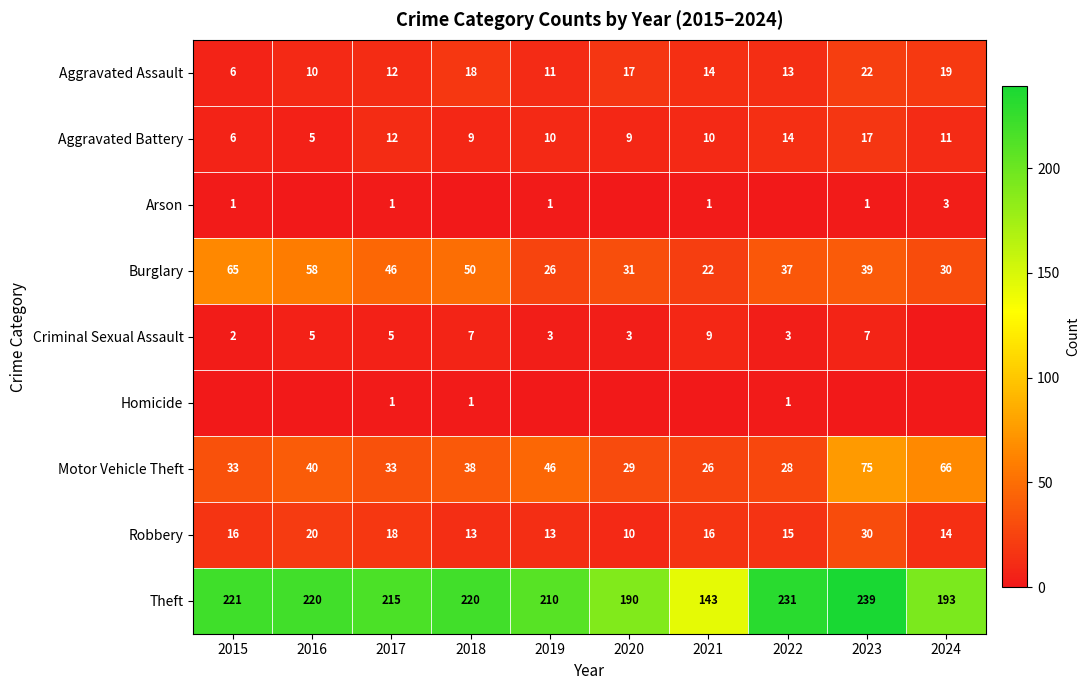

What is the difference between the highest and lowest values at 2015?

221